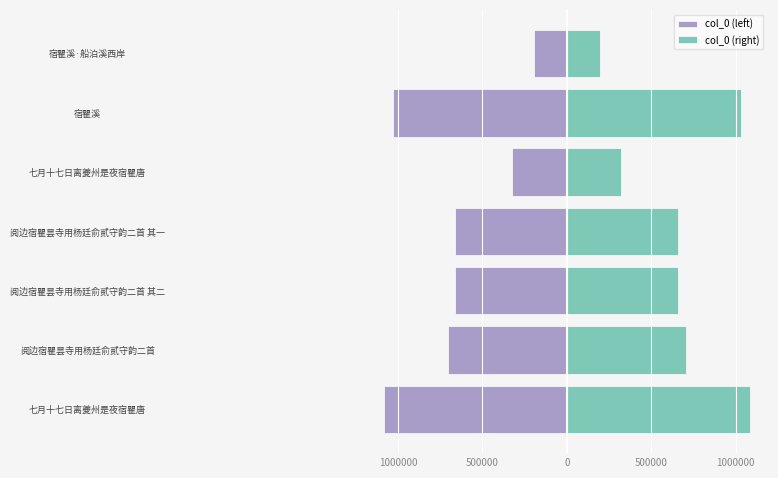

Is it true that col_0 (left) equals -300098 at 阅边宿瞿昙寺用杨廷俞贰守韵二首 其二?

False